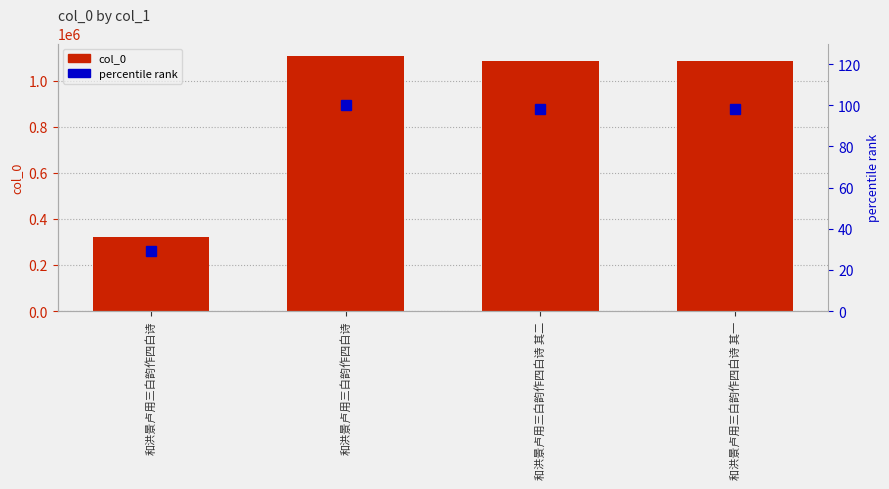

At which category is the sum across all series the highest?

和洪景卢用三白韵作四白诗